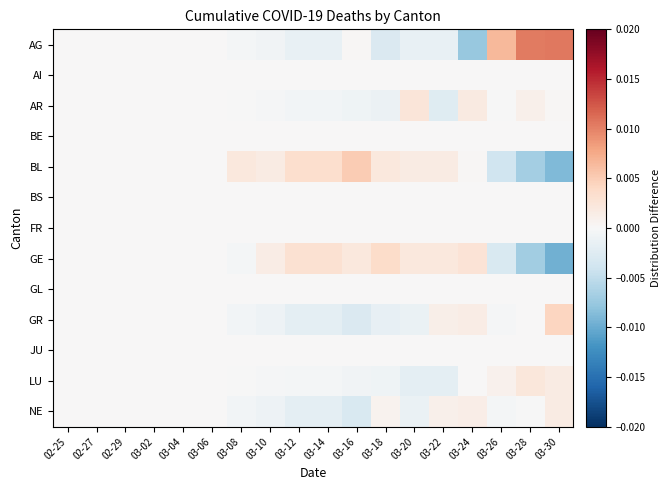

Rank the series at 02-29 from highest to lowest value.

AG, AI, AR, BE, BL, BS, FR, GE, GL, GR, JU, LU, NE